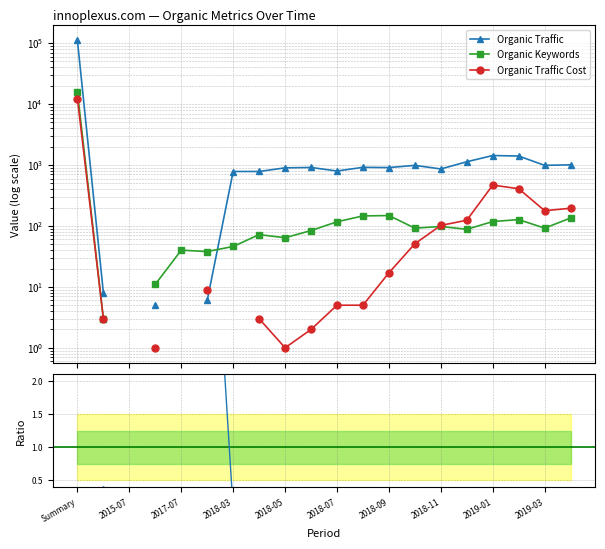

What is the label of the 1st point from the left?

Summary